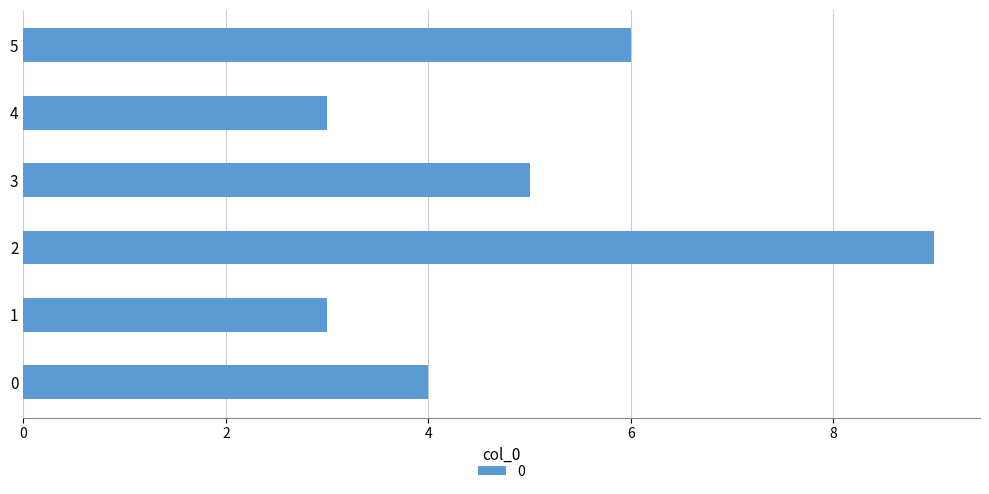

How many bars are there in total?

6